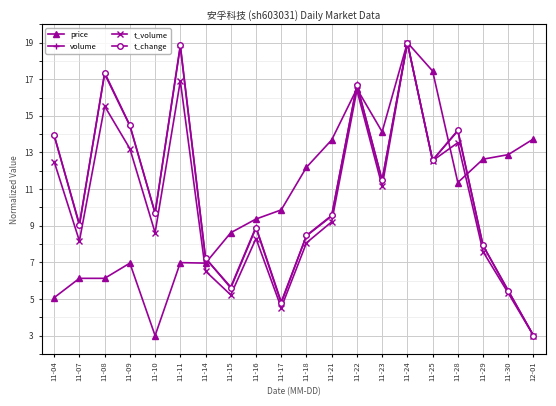

The value of t_change at 11-29 is 7.9. True or false?

True